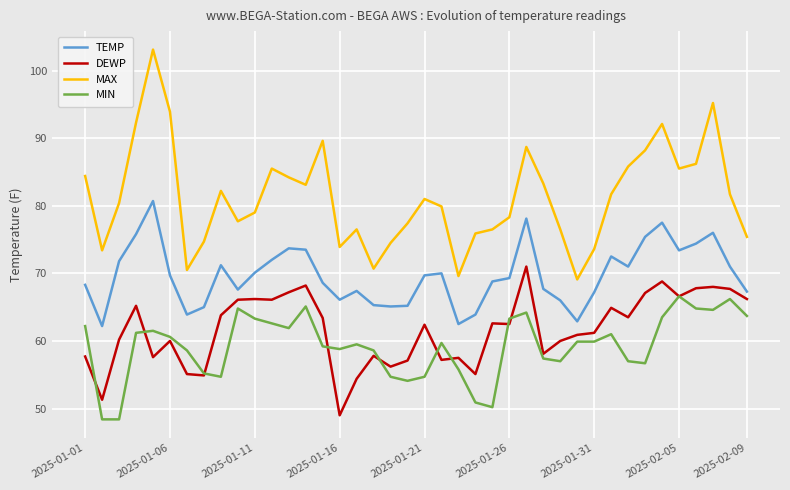

What is the greatest value displayed?

103.1